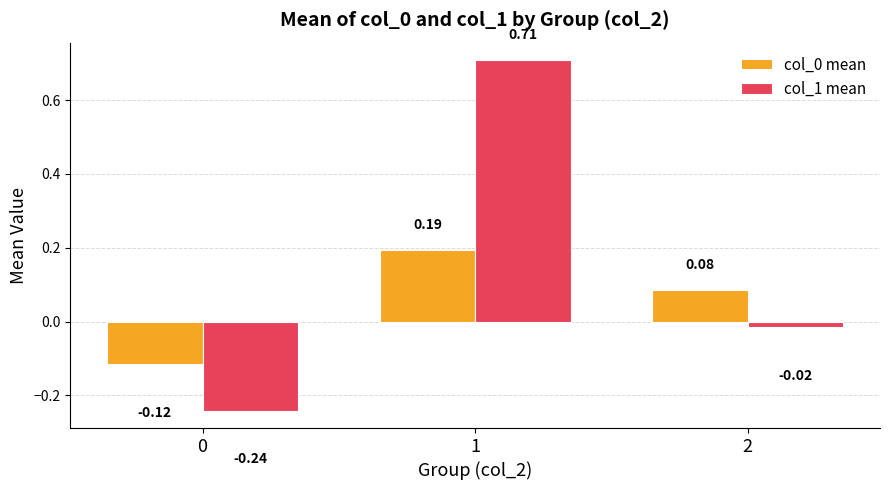

What is the difference between the maximum and minimum values in the col_1 mean series?

0.9